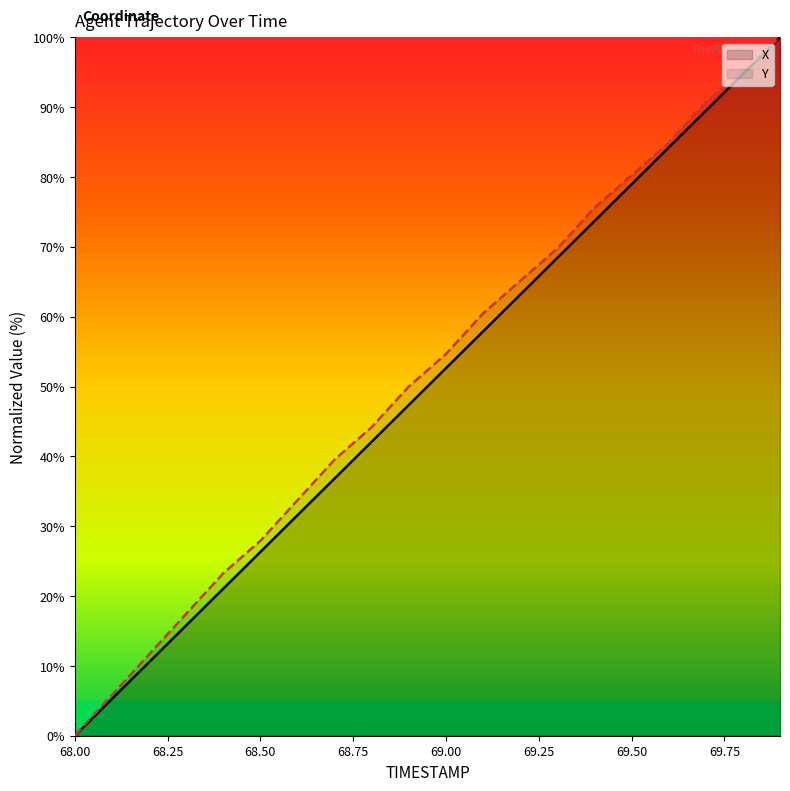

What is the value of the Y point at the 9th from the left?

44.2